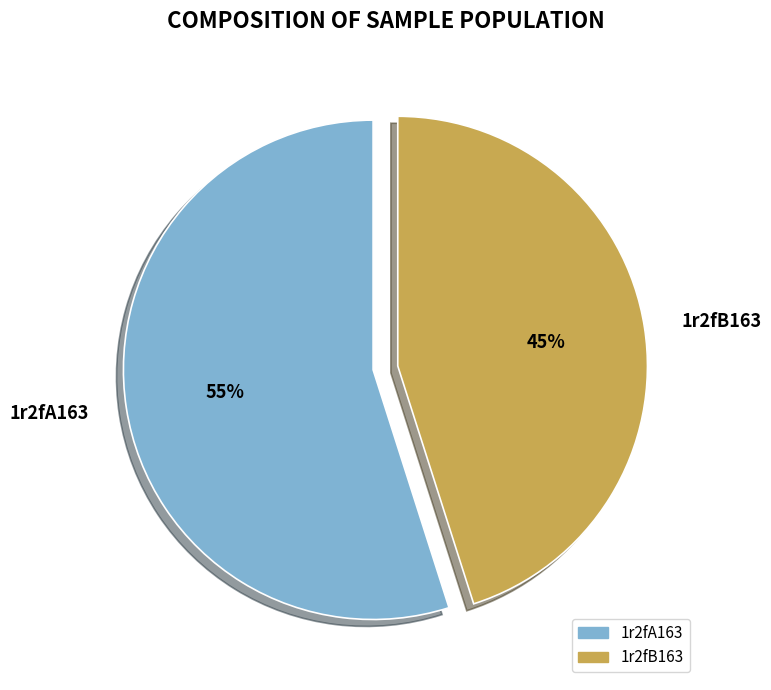

Is the sum of 1r2fB163 and 1r2fA163 greater than half?

Yes